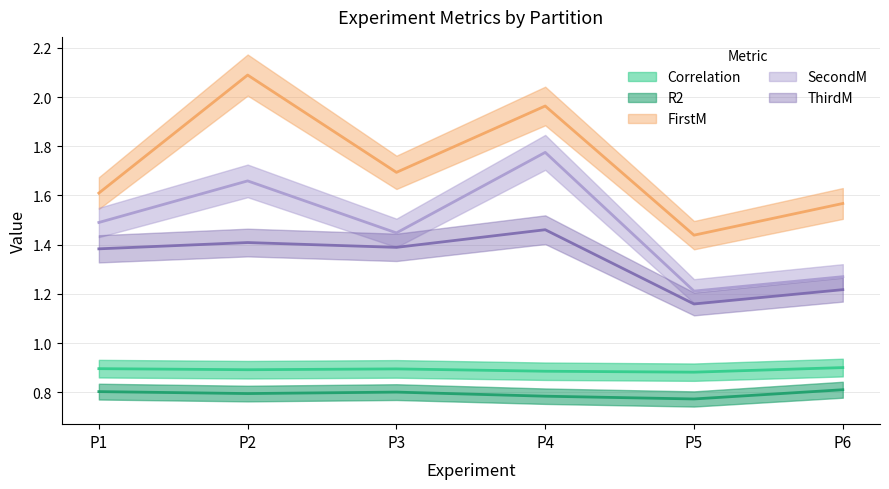

Which series changed the most between P2 and P5?

FirstM